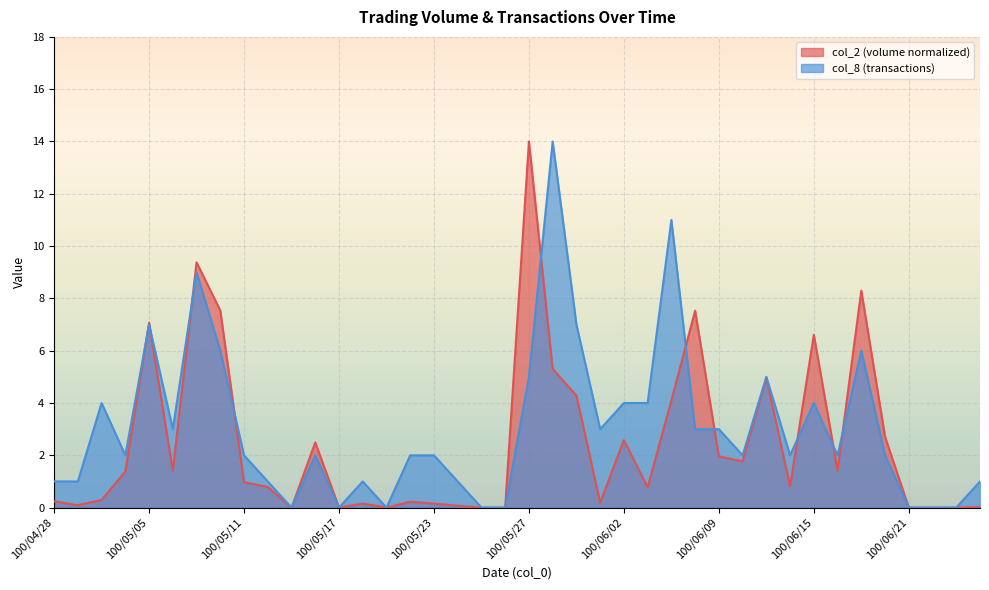

Reading right to left, extract all data points from this chart.

col_2: 100/06/24=0.0	100/06/23=0.0	100/06/22=0.0	100/06/21=0.0	100/06/20=2.7	100/06/17=8.3	100/06/16=1.4	100/06/15=6.6	100/06/14=0.8	100/06/13=5.0	100/06/10=1.8	100/06/09=2.0	100/06/08=7.5	100/06/07=4.1	100/06/03=0.8	100/06/02=2.6	100/06/01=0.2	100/05/31=4.3	100/05/30=5.3	100/05/27=14.0	100/05/26=0.0	100/05/25=0.0	100/05/24=0.1	100/05/23=0.2	100/05/20=0.2	100/05/19=0.0	100/05/18=0.2	100/05/17=0.0	100/05/16=2.5	100/05/13=0.0	100/05/12=0.8	100/05/11=1.0	100/05/10=7.5	100/05/09=9.4	100/05/06=1.4	100/05/05=7.1	100/05/04=1.4	100/05/03=0.3	100/04/29=0.1	100/04/28=0.2
col_8: 100/06/24=1.0	100/06/23=0.0	100/06/22=0.0	100/06/21=0.0	100/06/20=2.0	100/06/17=6.0	100/06/16=2.0	100/06/15=4.0	100/06/14=2.0	100/06/13=5.0	100/06/10=2.0	100/06/09=3.0	100/06/08=3.0	100/06/07=11.0	100/06/03=4.0	100/06/02=4.0	100/06/01=3.0	100/05/31=7.0	100/05/30=14.0	100/05/27=5.0	100/05/26=0.0	100/05/25=0.0	100/05/24=1.0	100/05/23=2.0	100/05/20=2.0	100/05/19=0.0	100/05/18=1.0	100/05/17=0.0	100/05/16=2.0	100/05/13=0.0	100/05/12=1.0	100/05/11=2.0	100/05/10=6.0	100/05/09=9.0	100/05/06=3.0	100/05/05=7.0	100/05/04=2.0	100/05/03=4.0	100/04/29=1.0	100/04/28=1.0